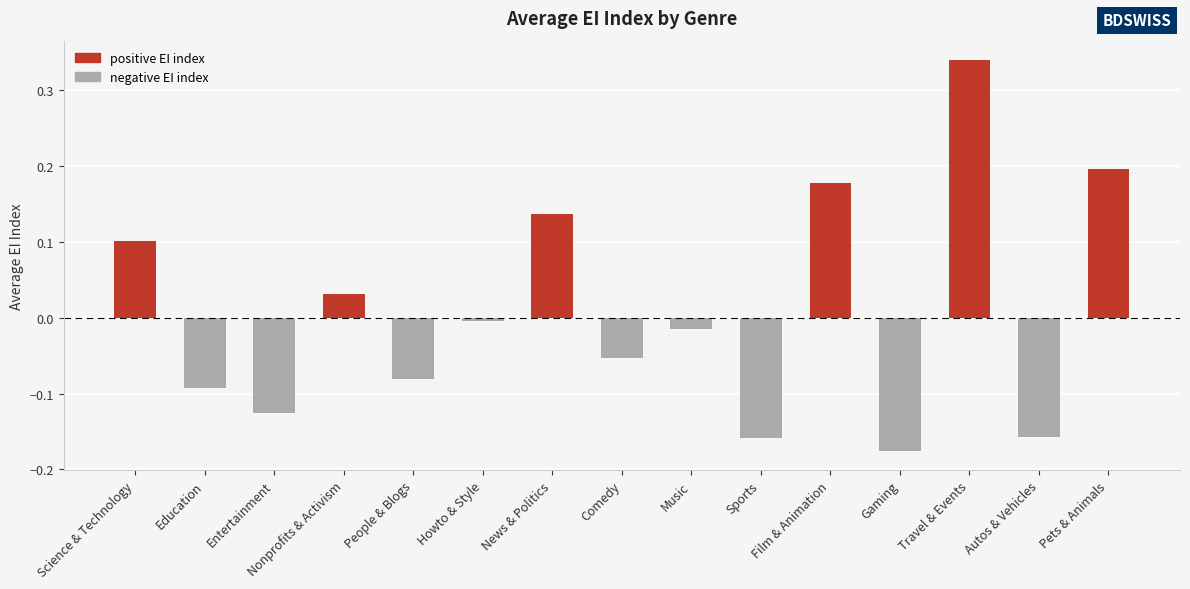

What is the difference between the maximum and minimum values?

0.5